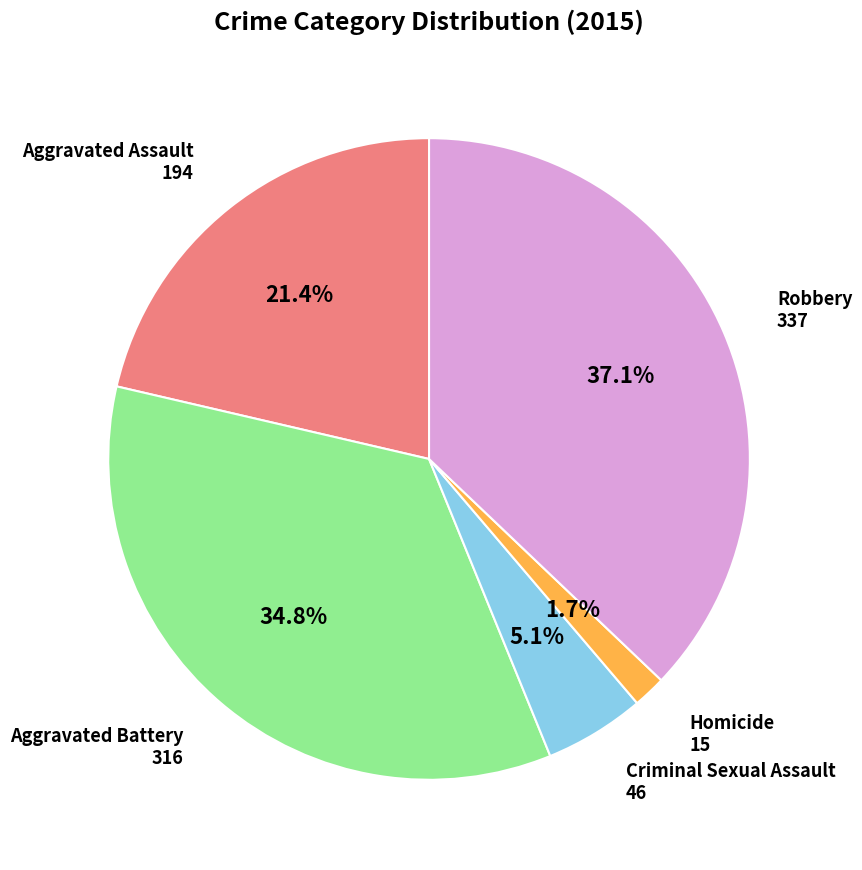

Does any single category account for the majority?

No